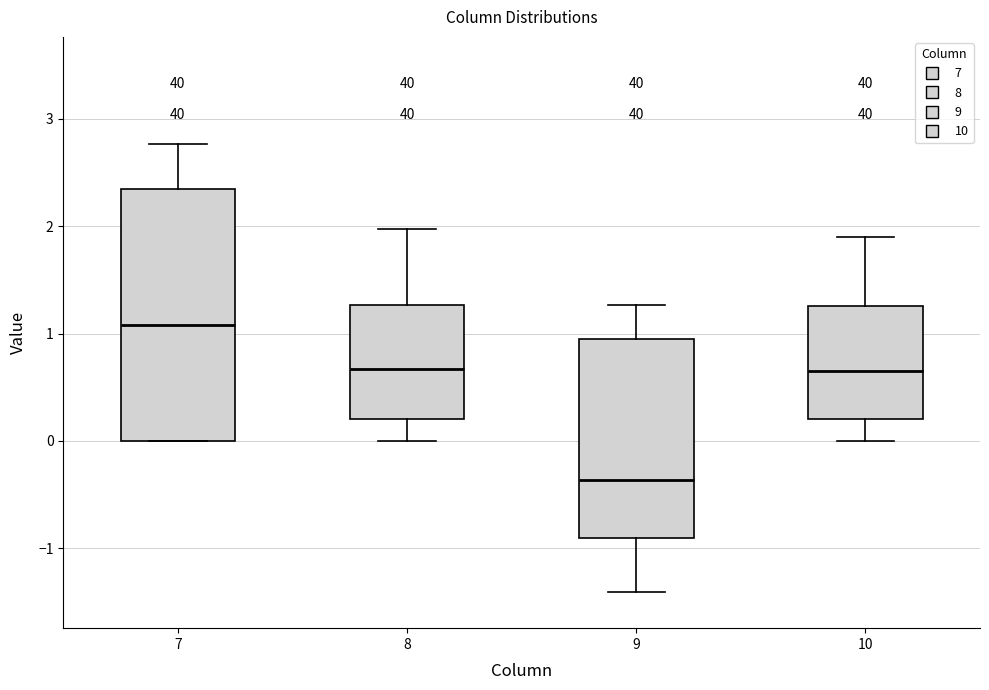

Which box's median line is the highest?

7